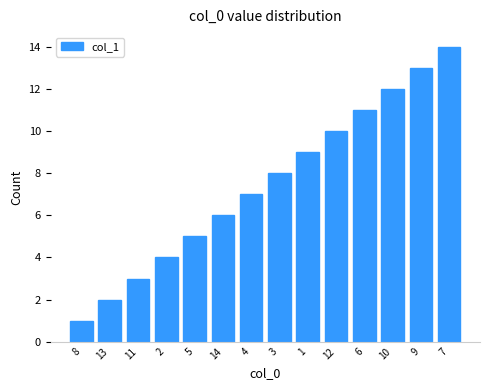

Between 8 and 7, which is larger?

7